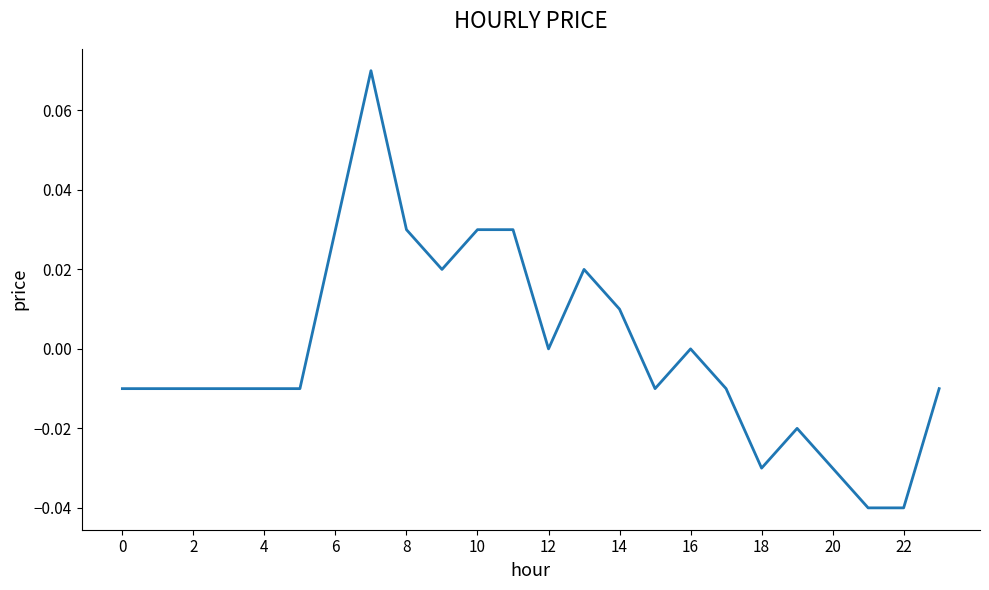

Which has a higher value, 14 or 18?

14